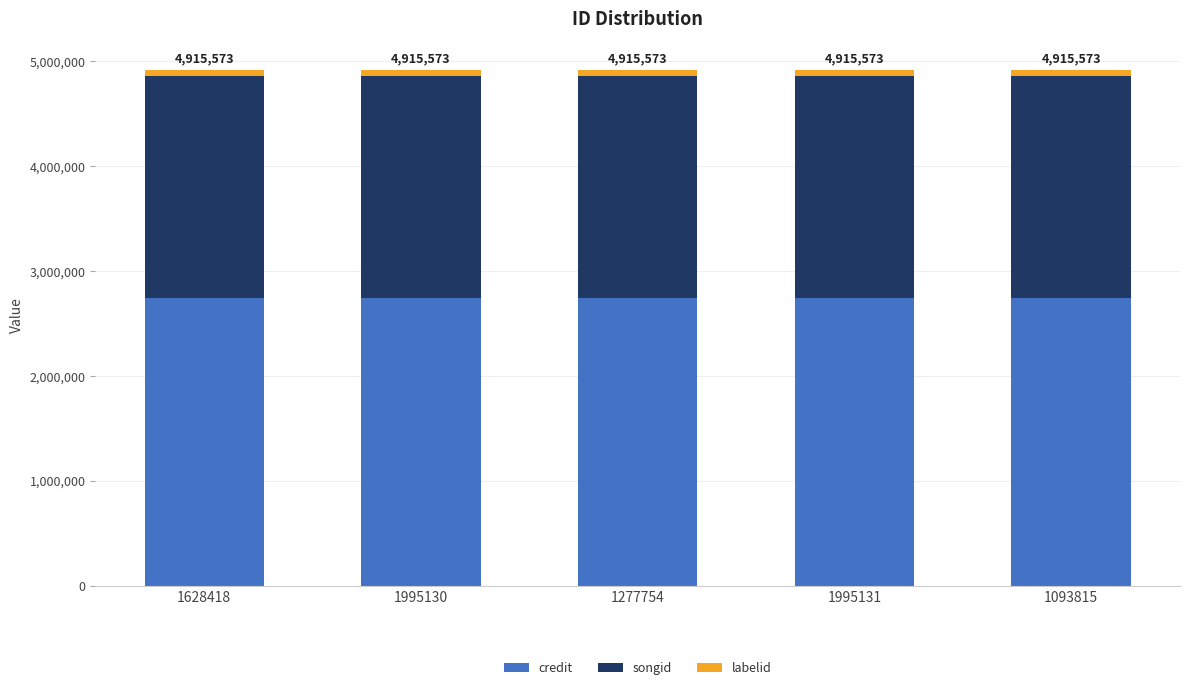

The value of credit at 1995131 is 2741179. True or false?

True